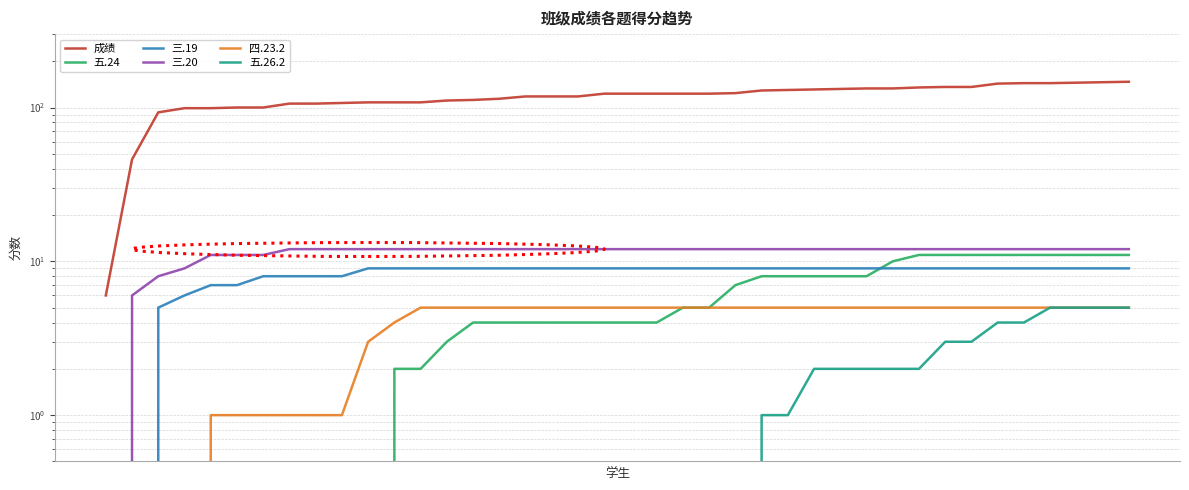

What is the difference between the 成绩 values at 28 and 34?

11